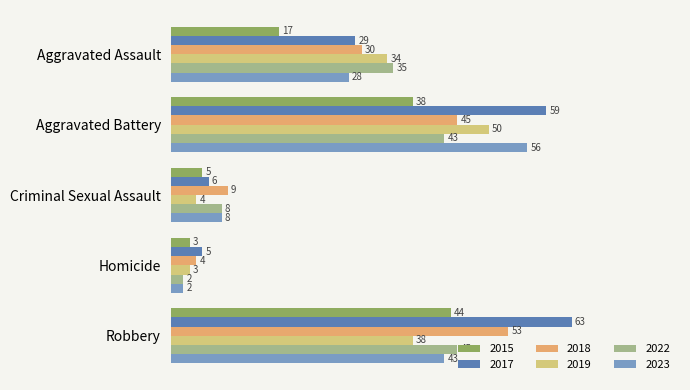

Read the 2015 value at Robbery, to the nearest 5.

45